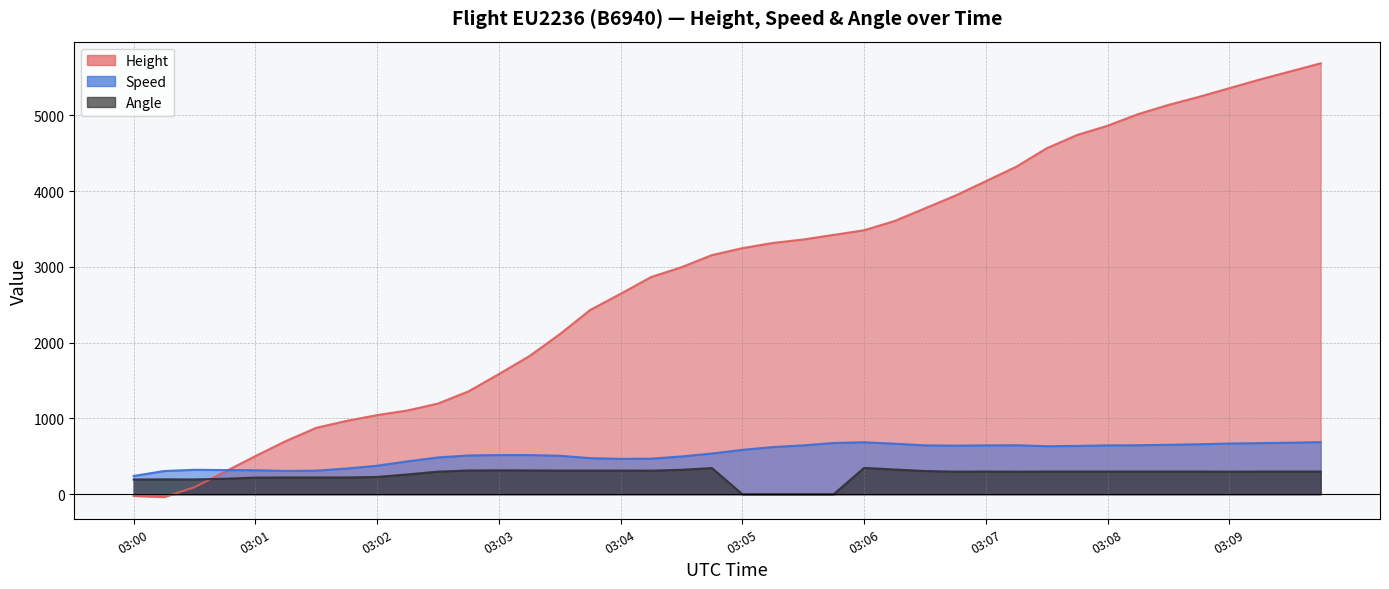

What are all the series names shown in the legend?

Height, Speed, Angle